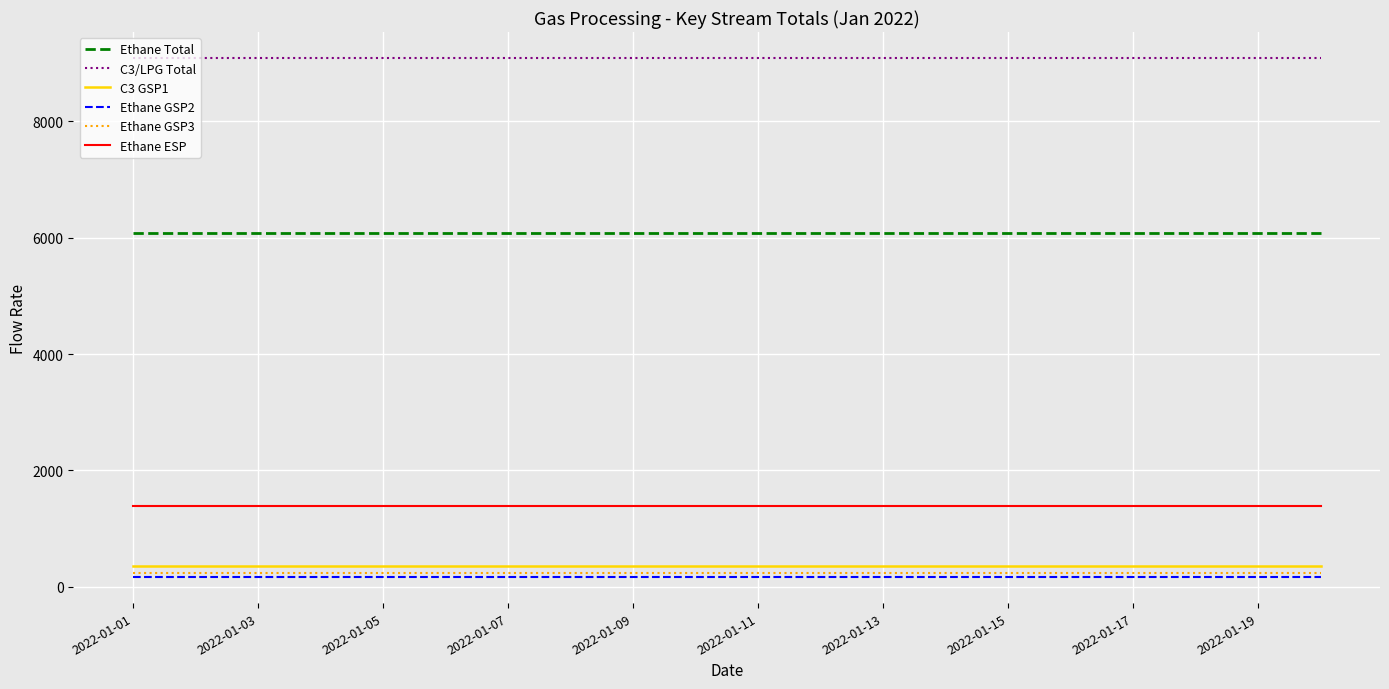

True or false: Ethane GSP2 and Ethane ESP intersect in this chart.

False